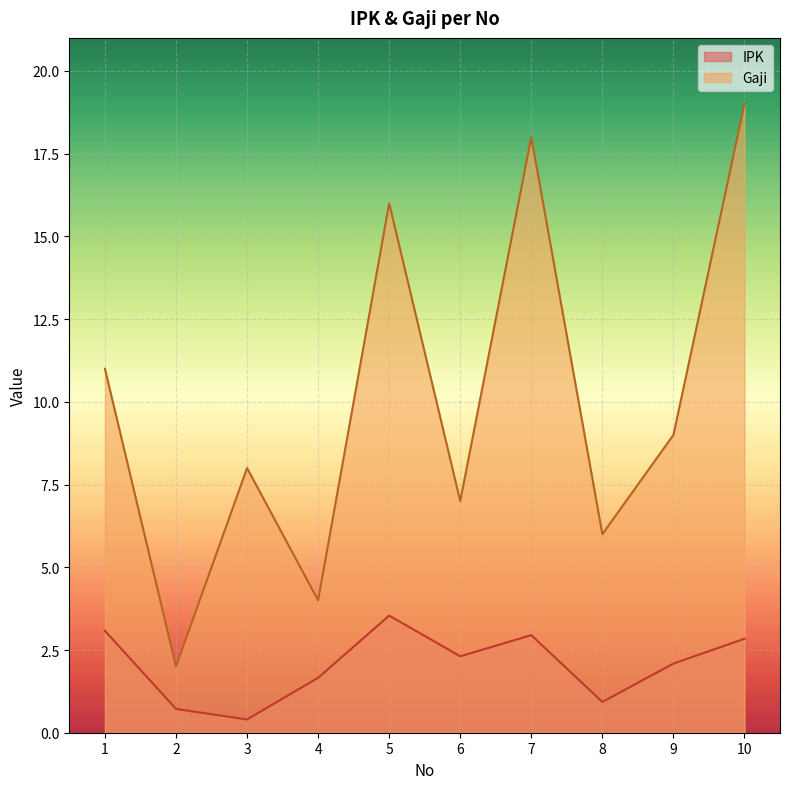

Reading right to left, what are all the values shown in this chart?

IPK: 10=2.8	9=2.1	8=0.9	7=3.0	6=2.3	5=3.5	4=1.7	3=0.4	2=0.7	1=3.1
Gaji: 10=19.0	9=9.0	8=6.0	7=18.0	6=7.0	5=16.0	4=4.0	3=8.0	2=2.0	1=11.0